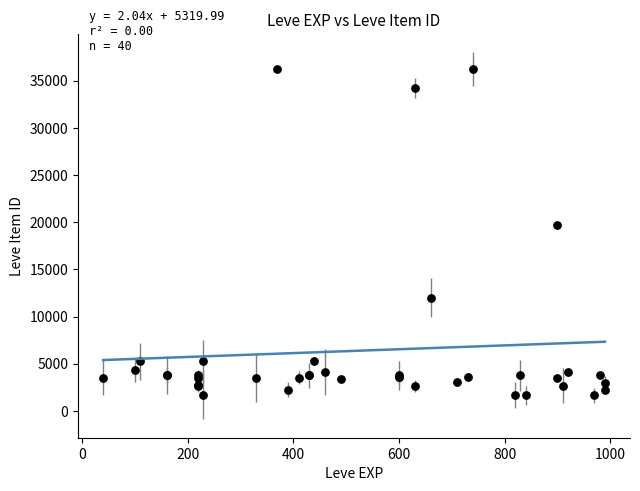

What Y value in the scatter plot is closest to 18967?

19744